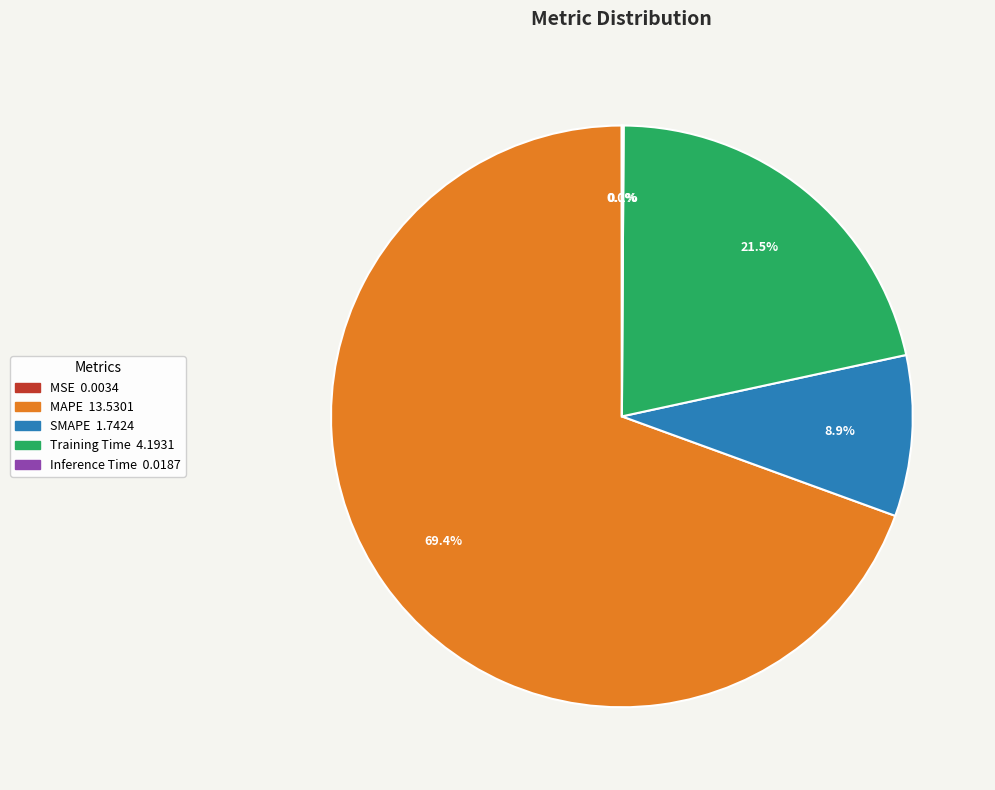

Is there any slice that represents more than half of the pie?

Yes